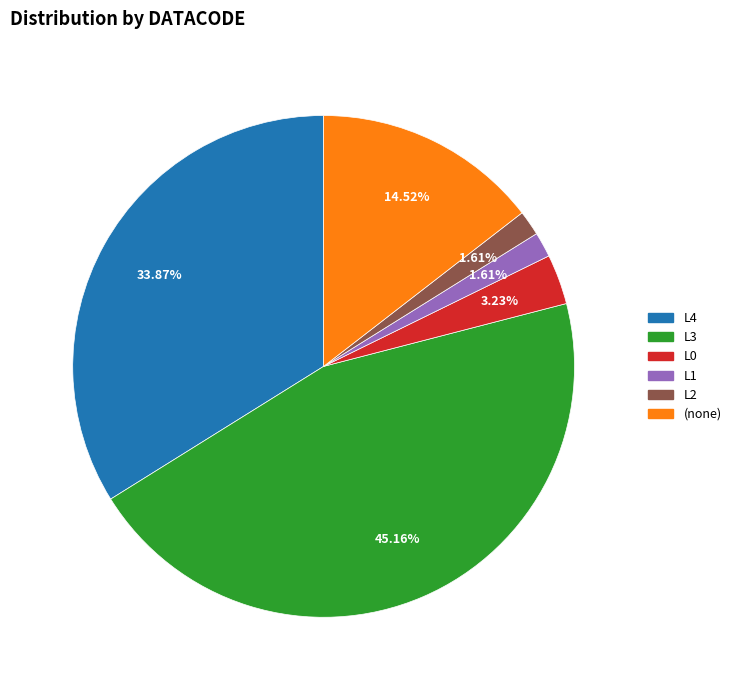

Count the number of slices in the pie.

6